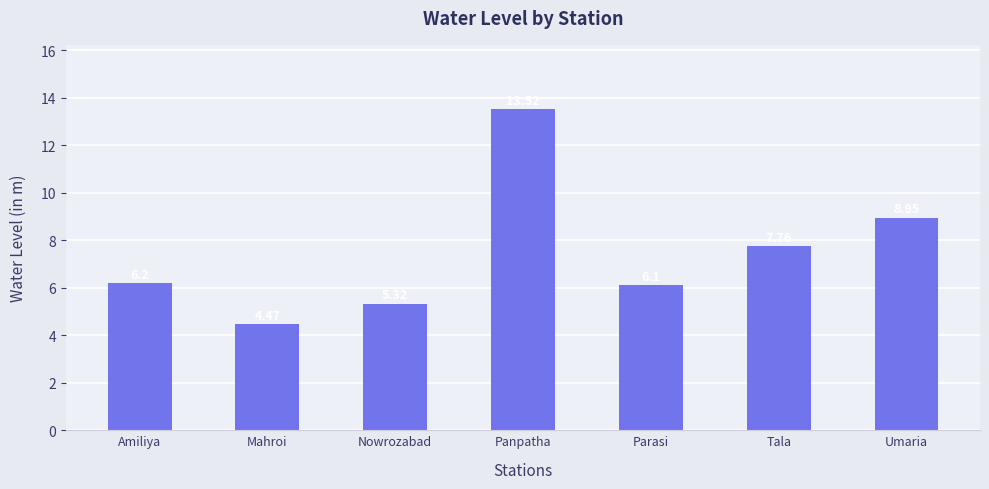

Rank the categories by value from lowest to highest.

Mahroi, Nowrozabad, Parasi, Amiliya, Tala, Umaria, Panpatha